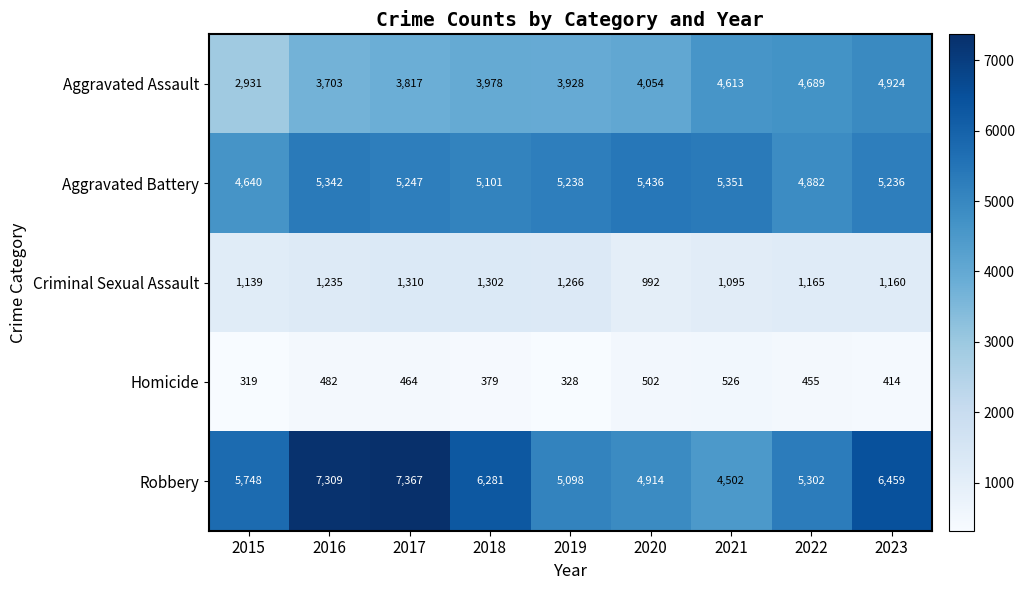

What is the highest value of the Homicide series?

526